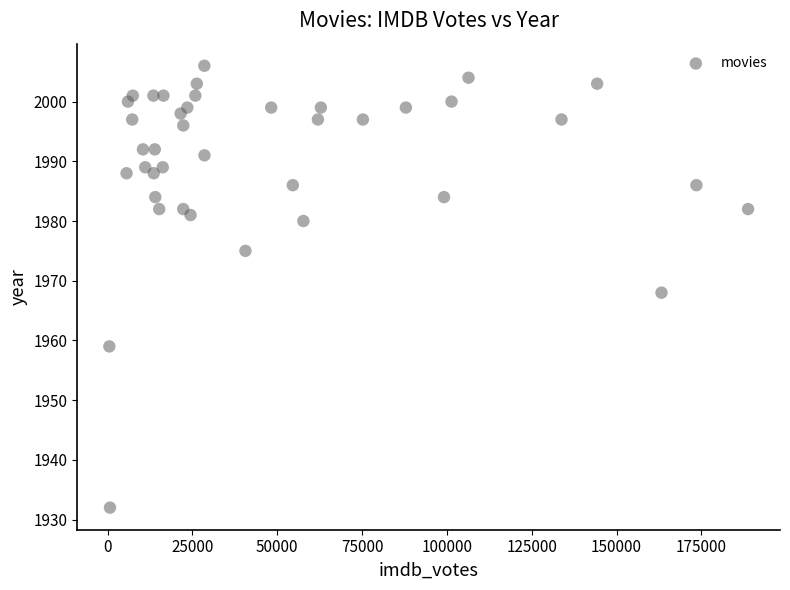

What Y value in the scatter plot is closest to 1969?

1968